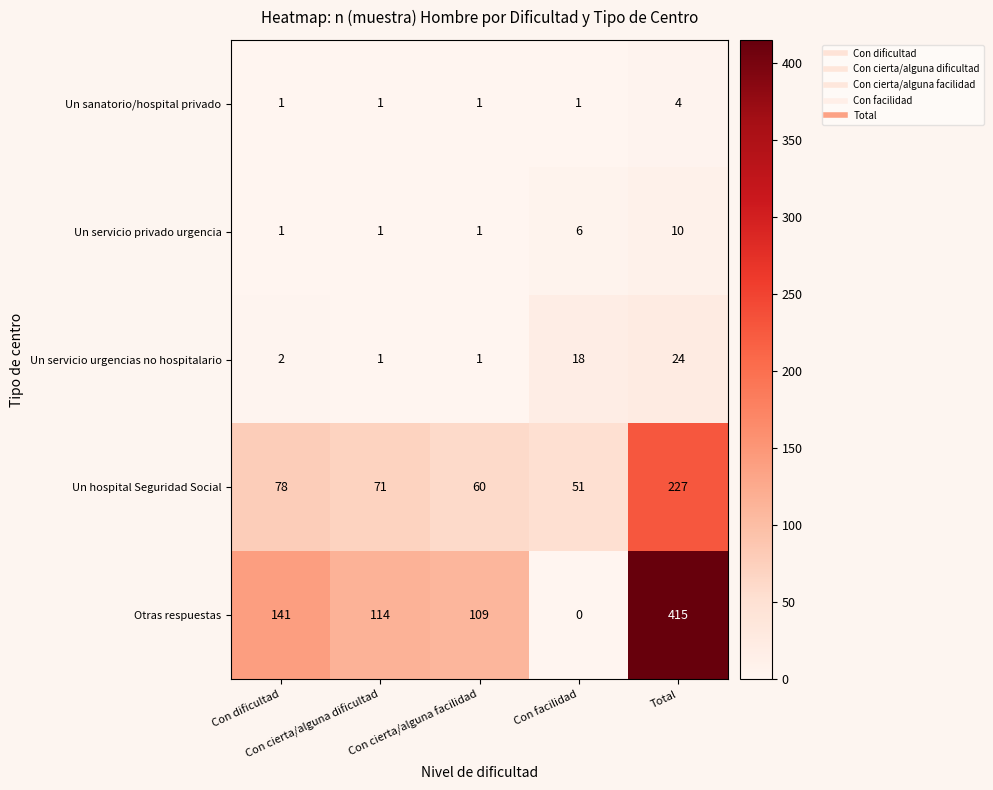

Which series has the largest range (max minus min)?

Otras respuestas